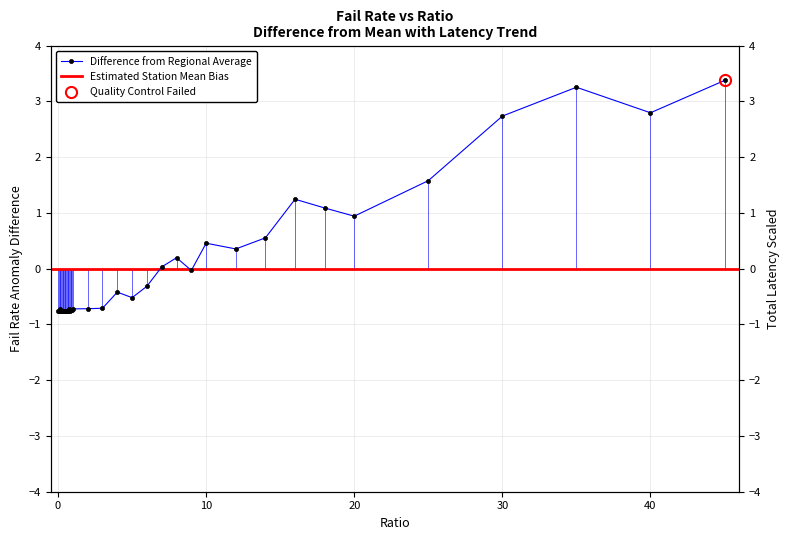

True or false: Difference from Regional Average has more than 2 points higher than both neighbors.

True